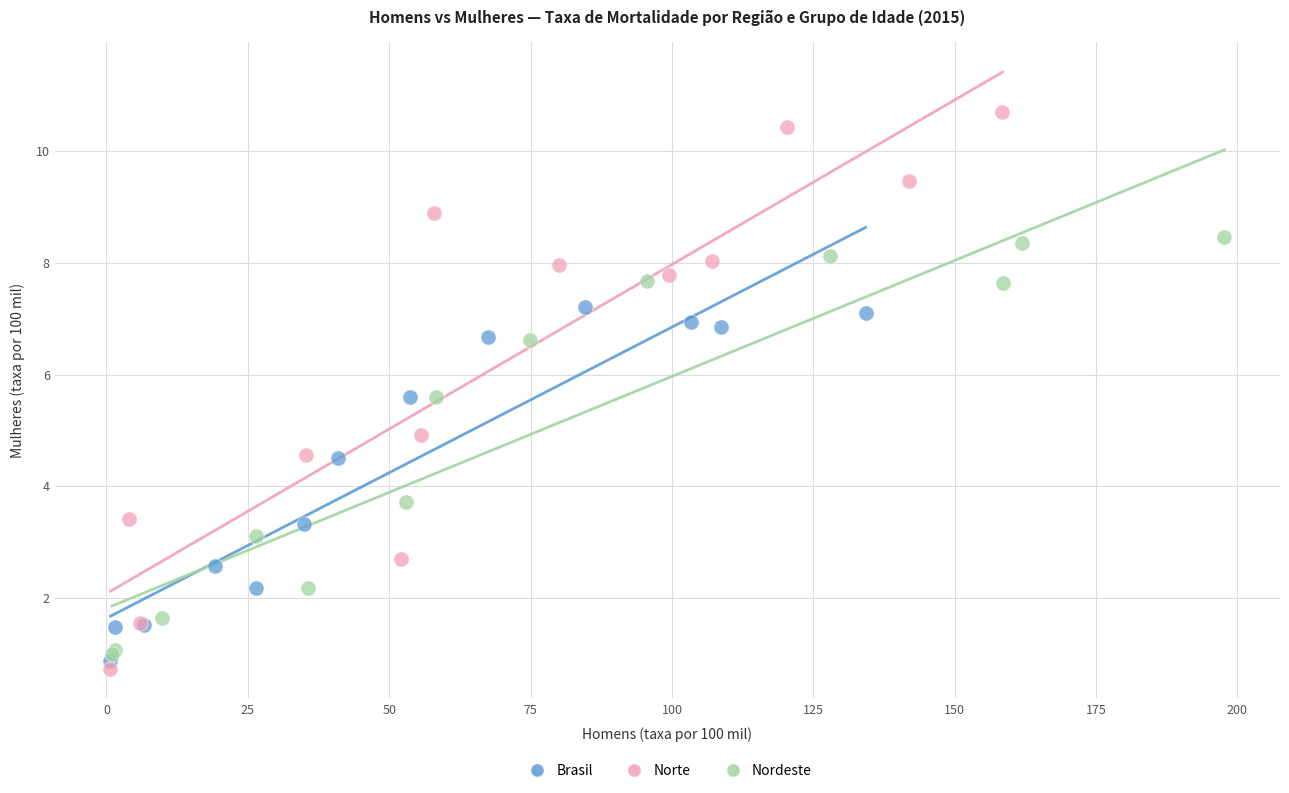

Which series reaches the maximum Y coordinate?

Norte